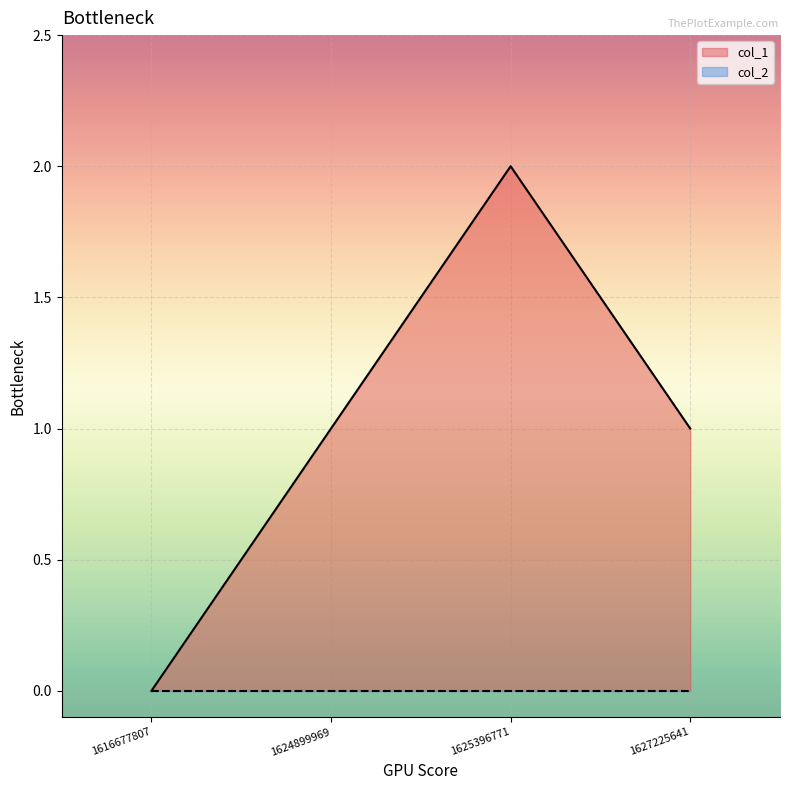

How many lines are shown in the chart?

2